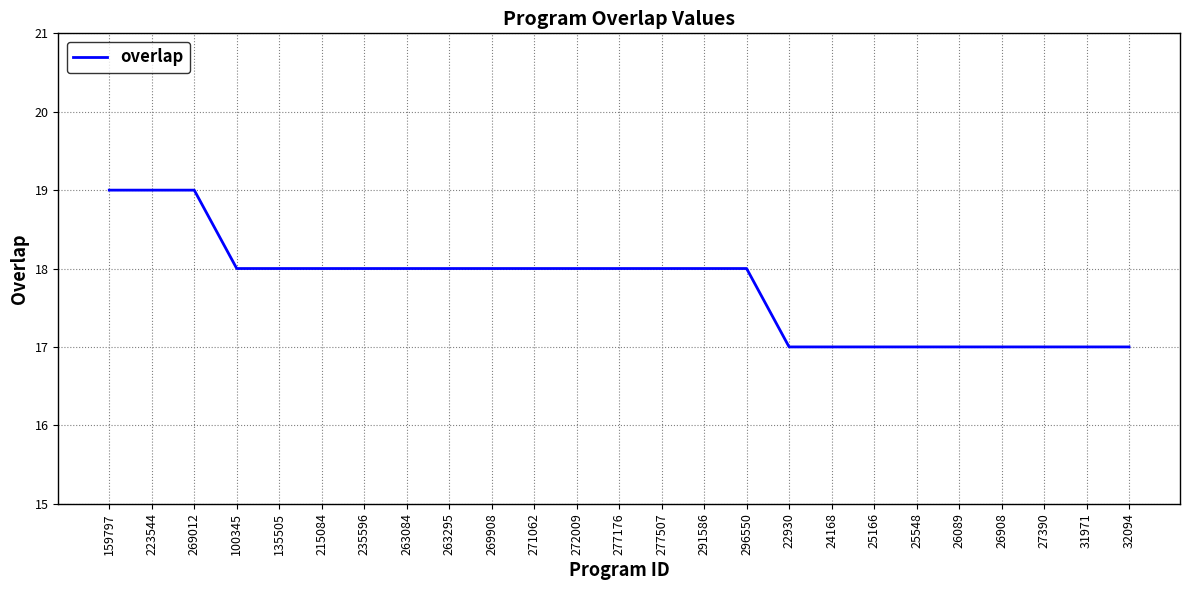

What is the approximate value at 263295?

18